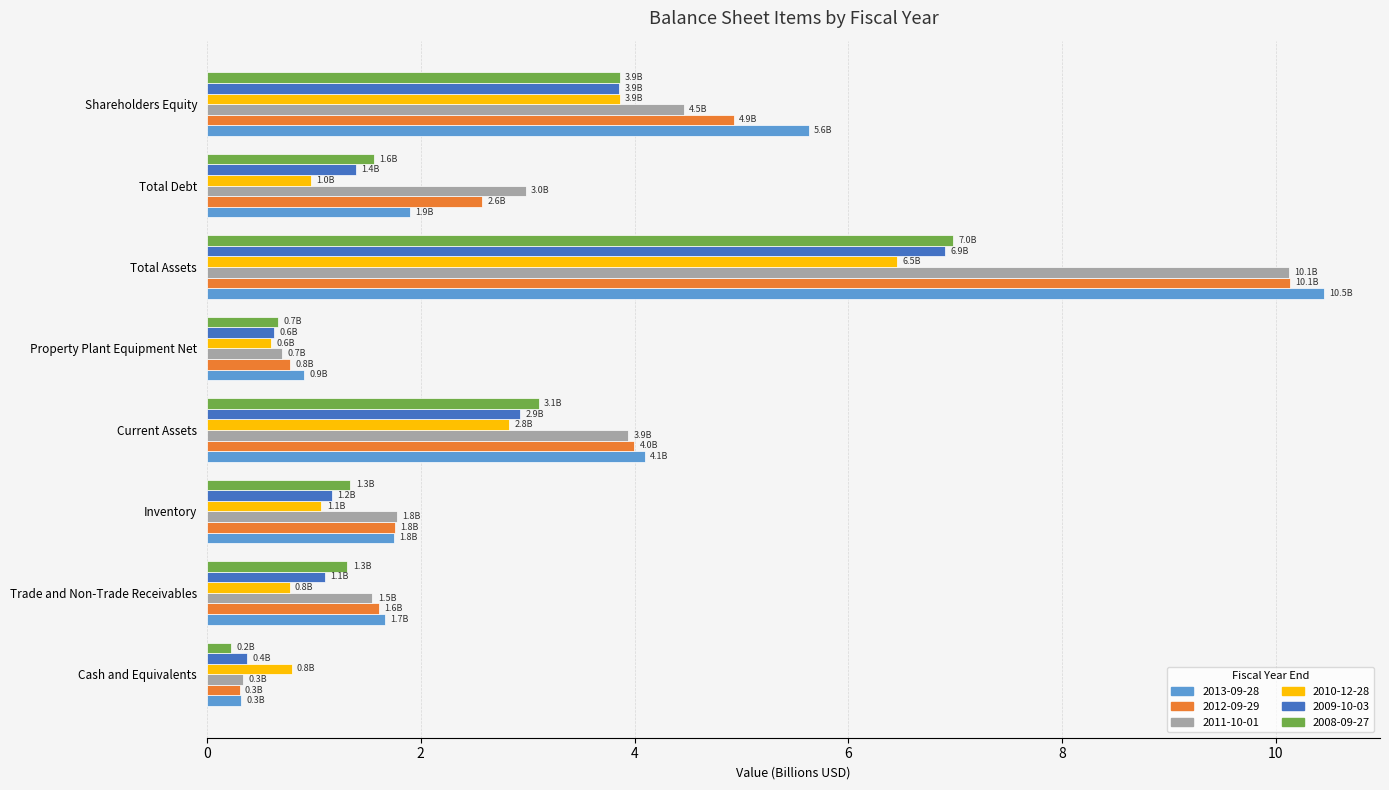

Between Trade and Non-Trade Receivables and Shareholders Equity, which series saw the biggest shift?

2013-09-28